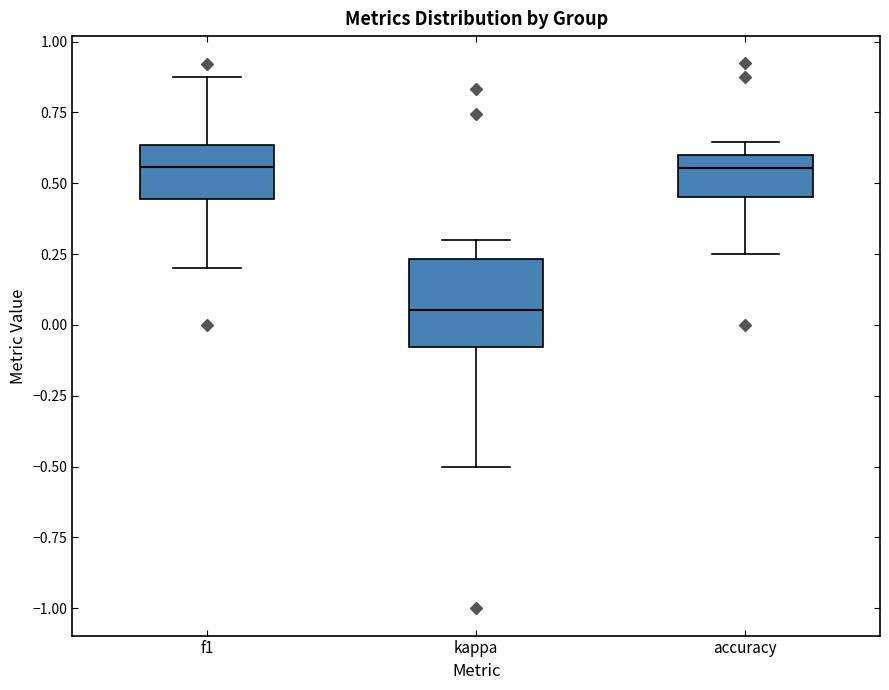

Comparing the boxes themselves (not the whiskers), which one is the tallest?

kappa